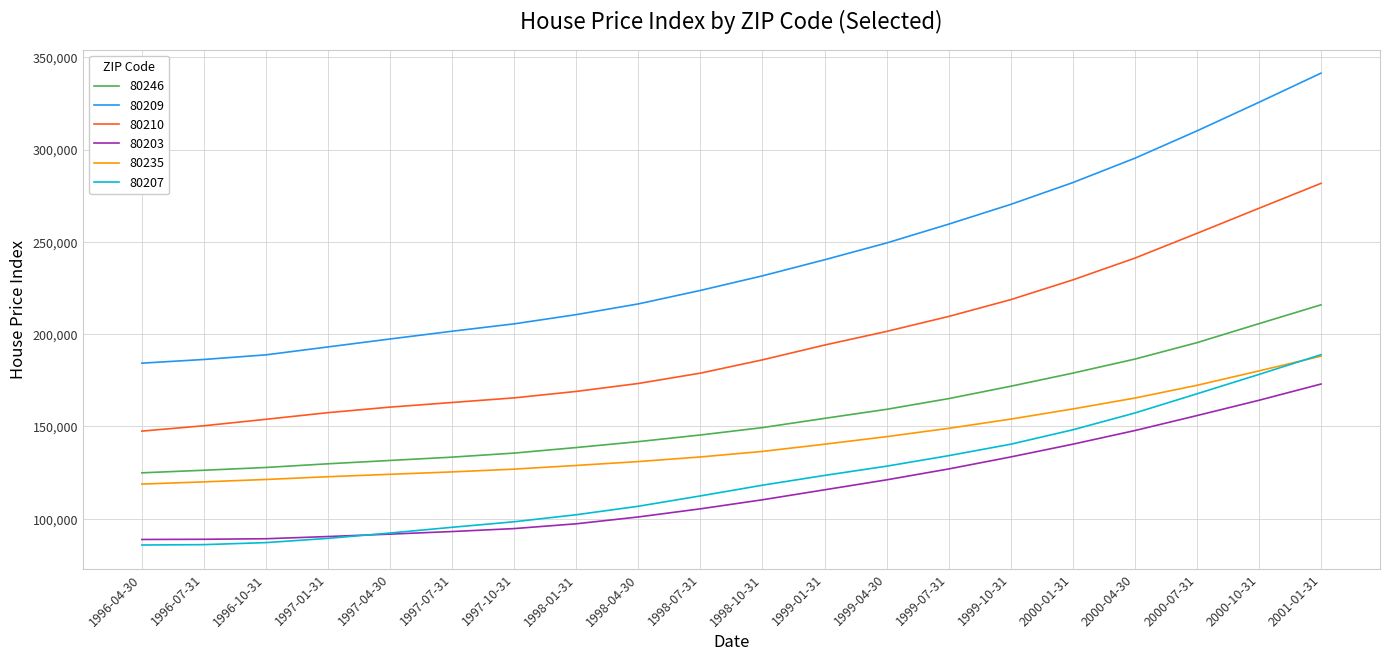

What is the difference between the second highest and second lowest values in the 80235 series?

60100